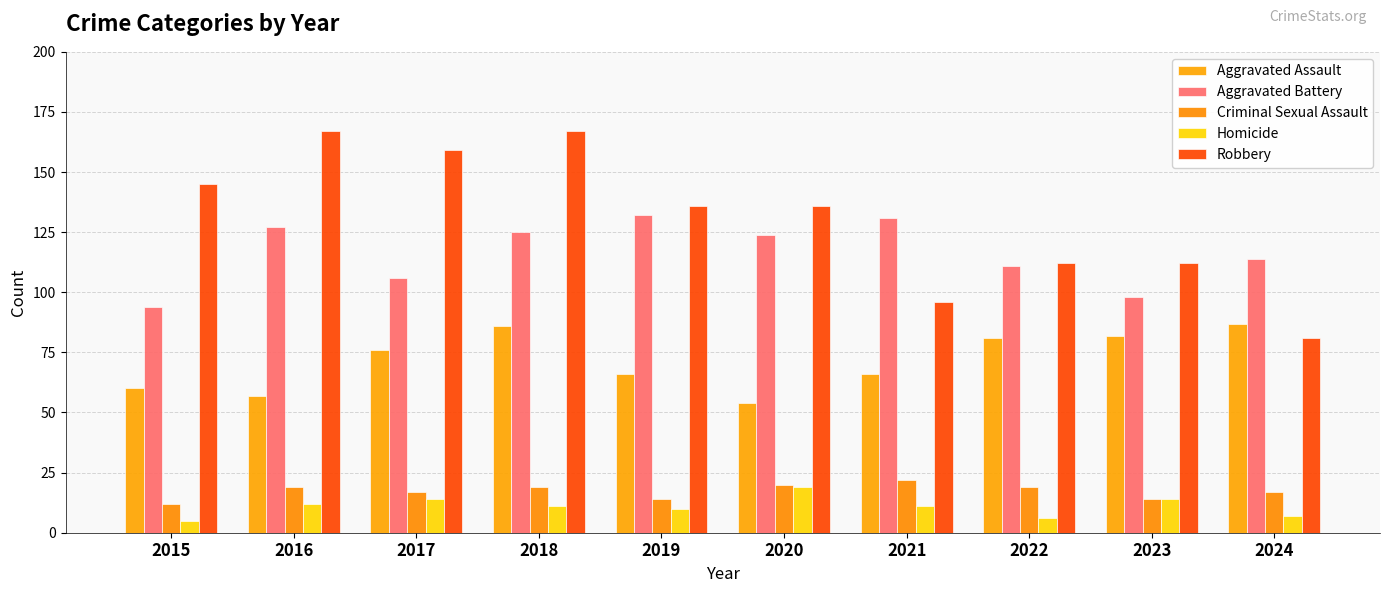

Reading left to right, extract all data points from this chart.

Aggravated Assault: 2015=60	2016=57	2017=76	2018=86	2019=66	2020=54	2021=66	2022=81	2023=82	2024=87
Aggravated Battery: 2015=94	2016=127	2017=106	2018=125	2019=132	2020=124	2021=131	2022=111	2023=98	2024=114
Criminal Sexual Assault: 2015=12	2016=19	2017=17	2018=19	2019=14	2020=20	2021=22	2022=19	2023=14	2024=17
Homicide: 2015=5	2016=12	2017=14	2018=11	2019=10	2020=19	2021=11	2022=6	2023=14	2024=7
Robbery: 2015=145	2016=167	2017=159	2018=167	2019=136	2020=136	2021=96	2022=112	2023=112	2024=81